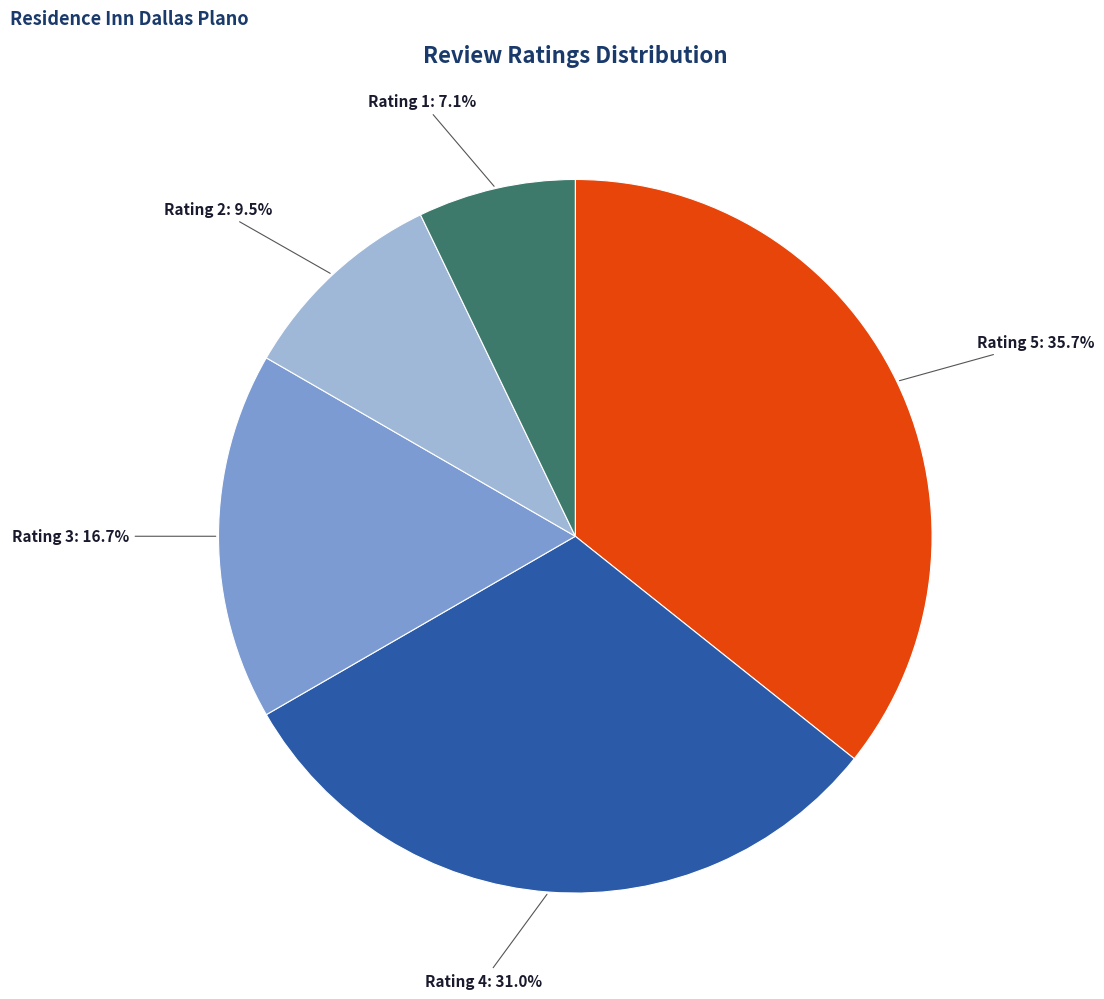

Is there any slice that represents more than half of the pie?

No